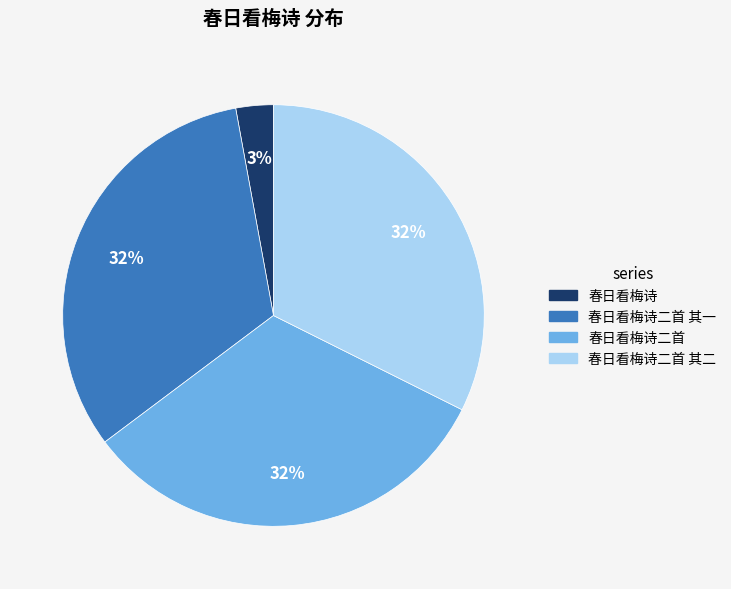

Does 春日看梅诗二首 其二 account for over 50% of the chart?

No